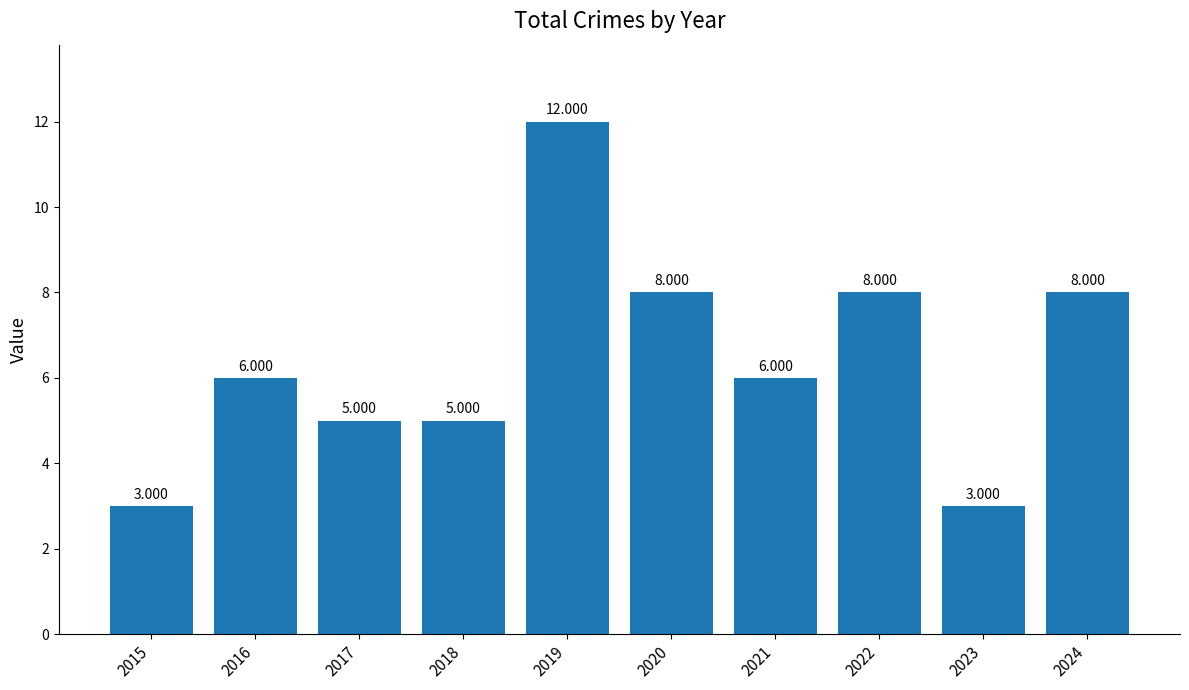

How many bars are there in total?

10